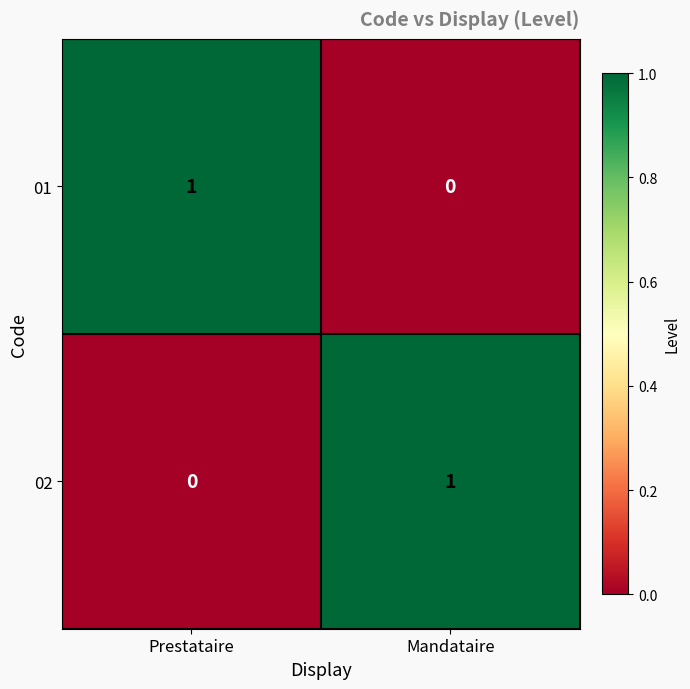

Is the value of 01 at Prestataire greater than the value of 02 at Prestataire?

Yes